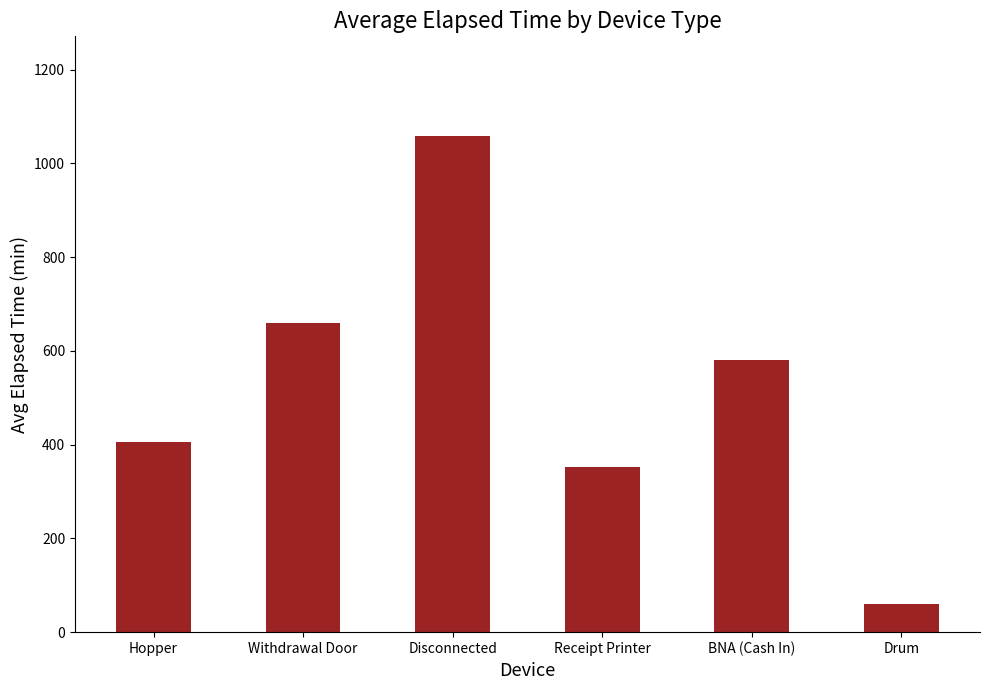

What is the smallest value displayed?

60.0